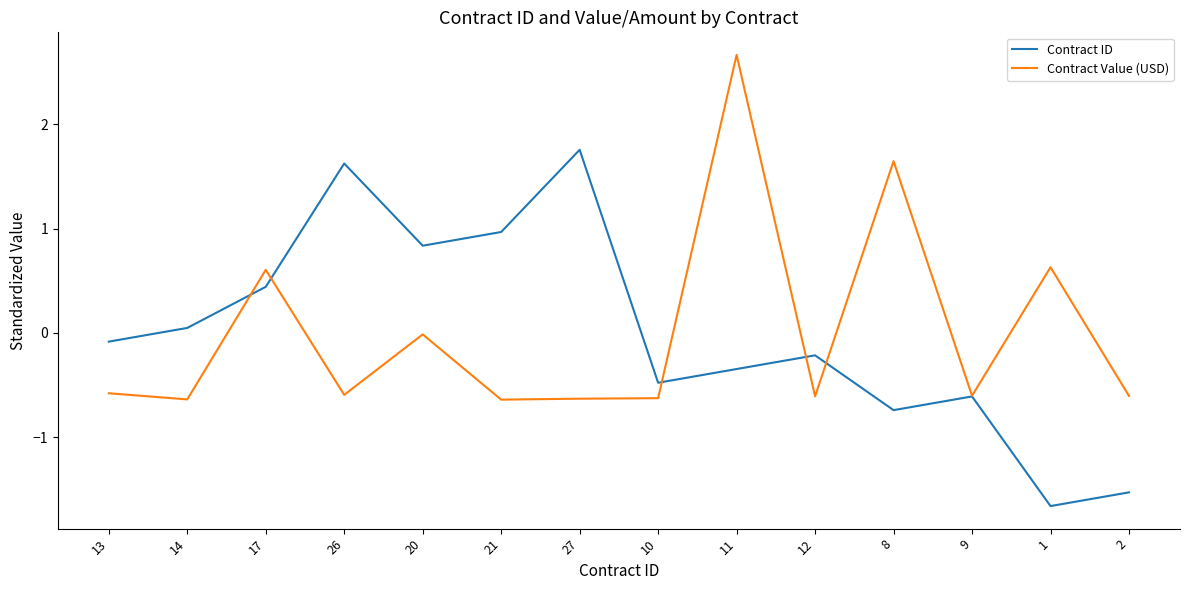

What is the approximate value of Contract ID at 17?

0.4